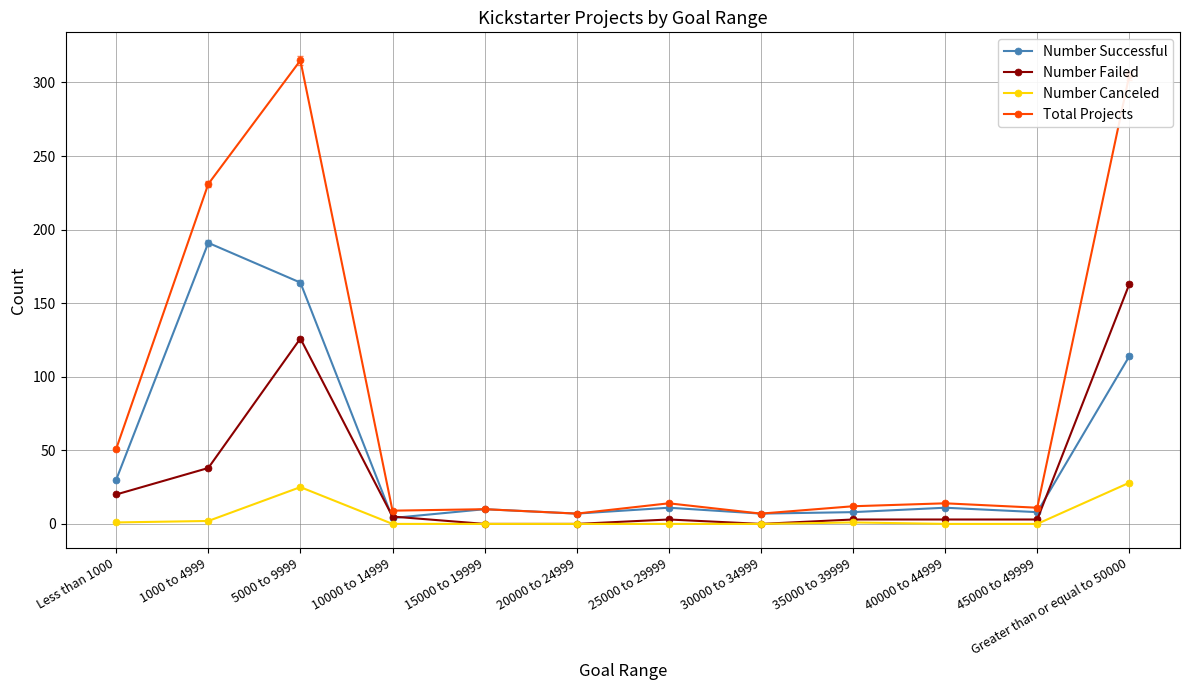

What position from the right is Greater than or equal to 50000?

1